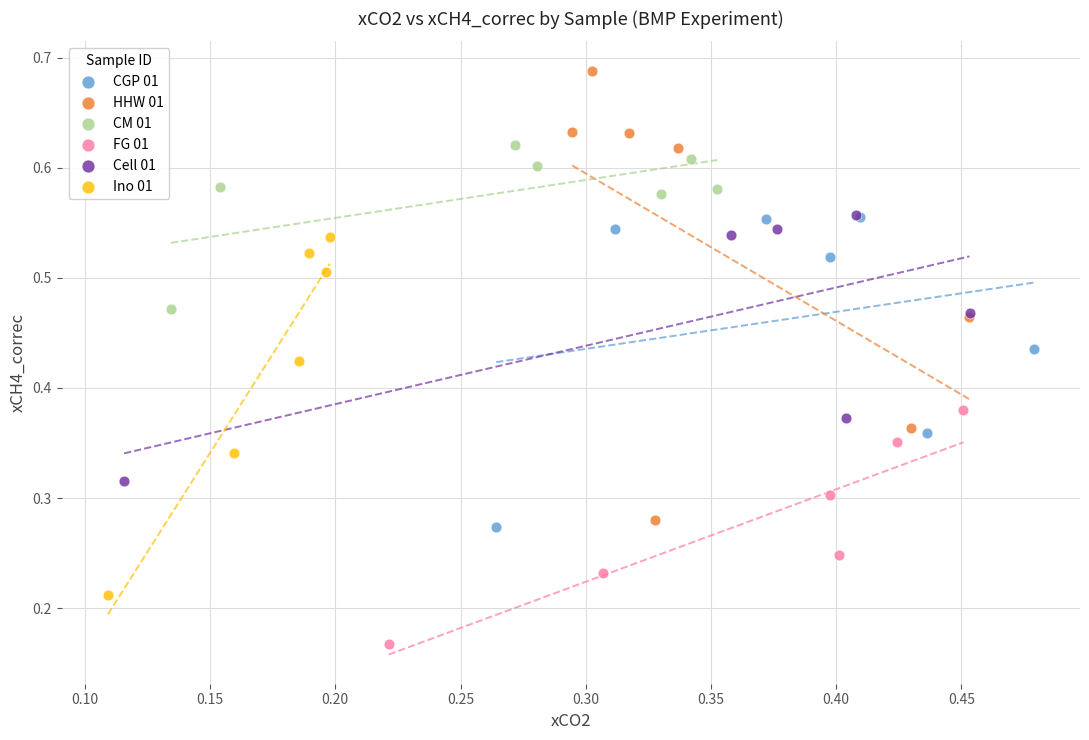

Which series reaches the minimum Y coordinate?

FG 01